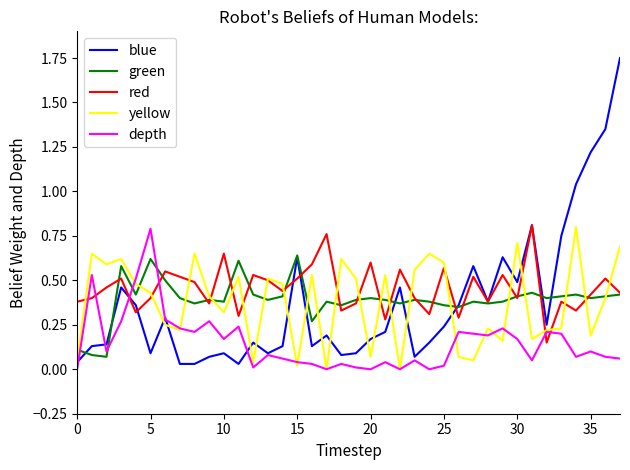

Which series ends up on top after the final intersection of depth and green?

green